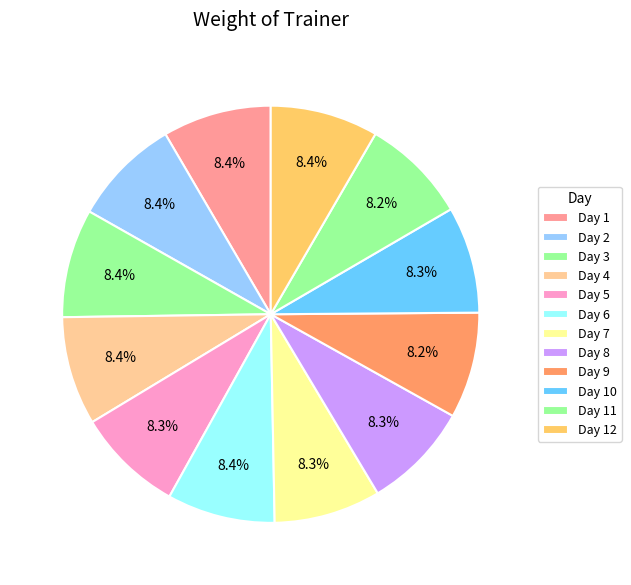

To the nearest percent, what portion does Day 7 represent?

8%